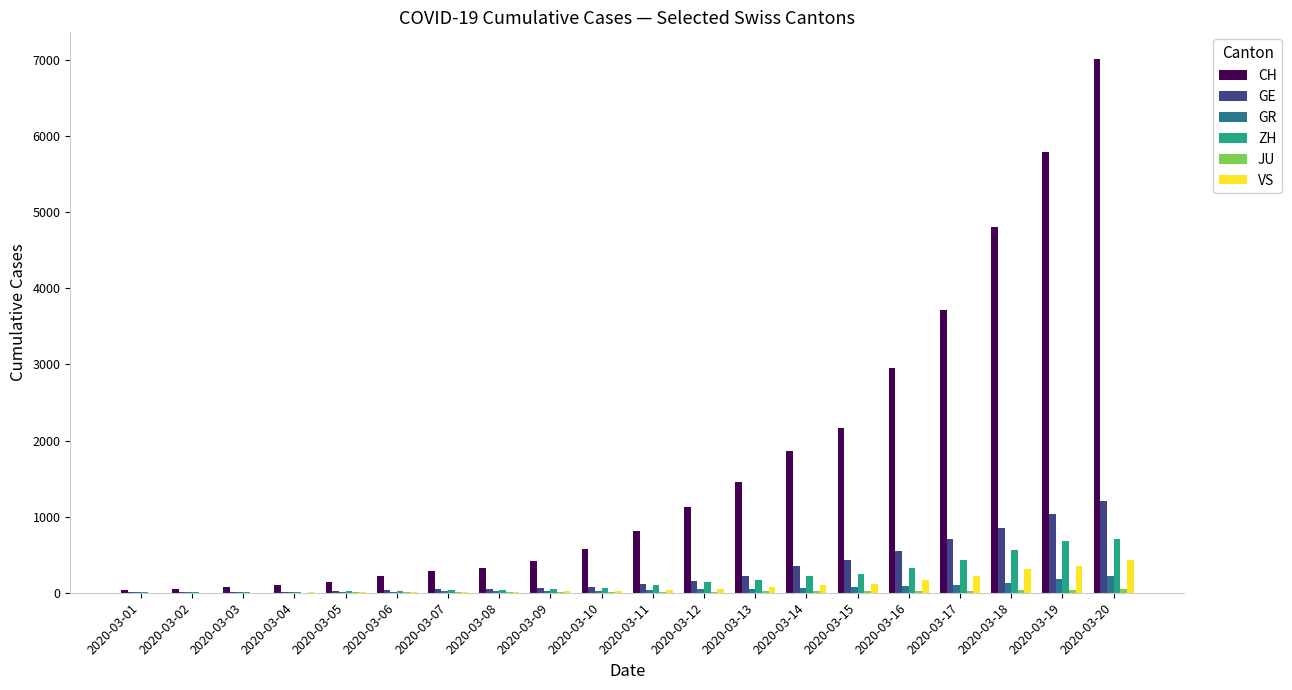

What is the maximum value for VS?

436